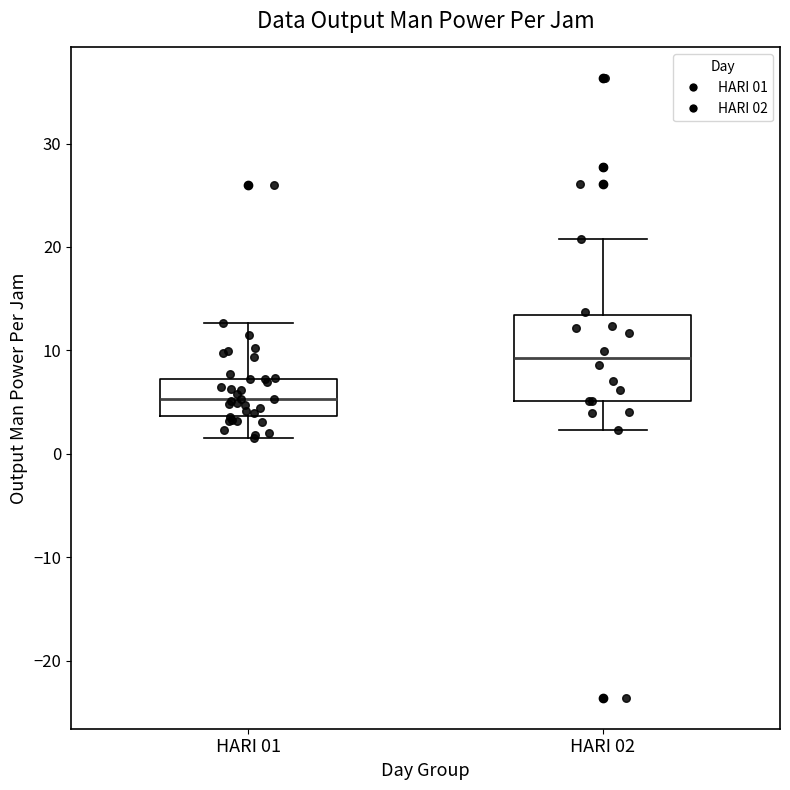

Reading left to right, transcribe this box plot: for each box, give where its median line is, the range the box spans, and where its two whiskers end, as read against the y-axis. The values are not printed on the chart, so give them approximately, as read against the axis.

HARI 01: median 5, box 4 to 7, whiskers 2 to 13
HARI 02: median 9, box 5 to 13, whiskers 2 to 21